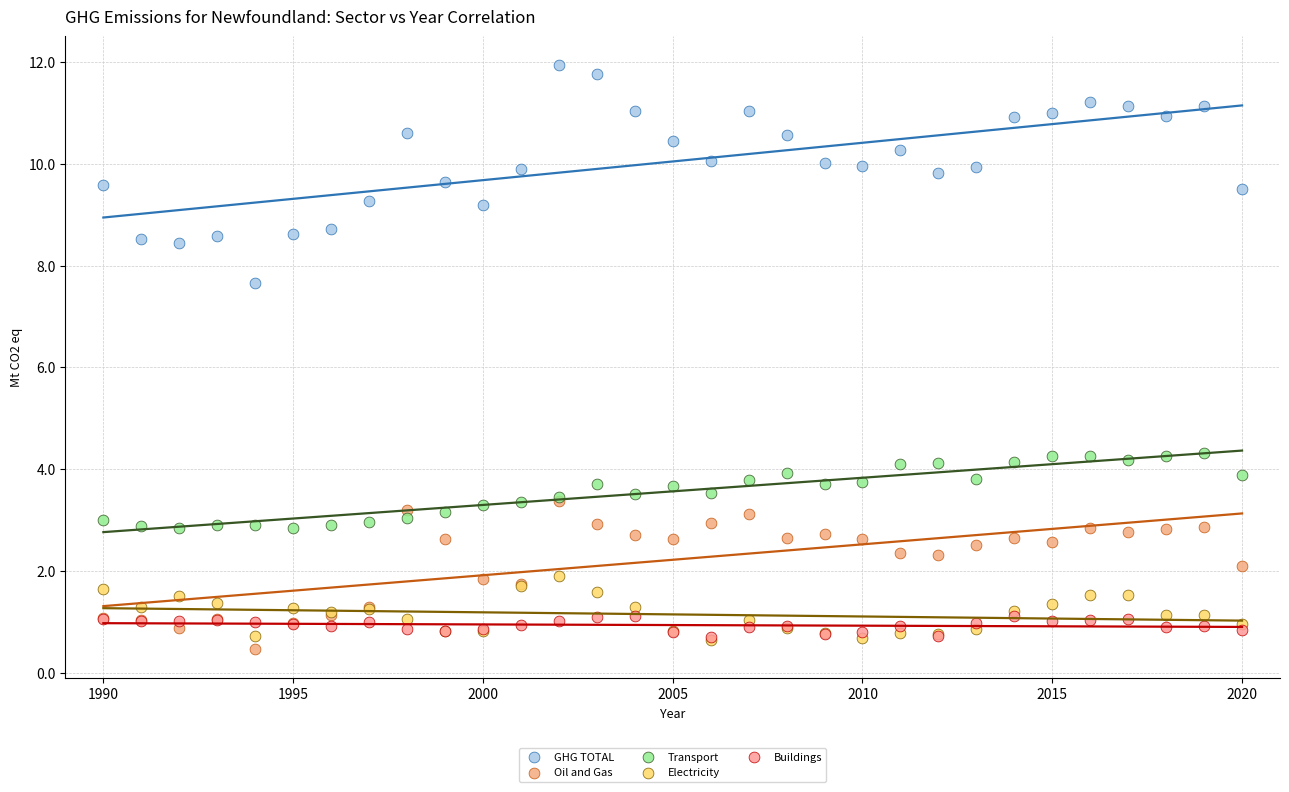

What are all the series names shown in the legend?

GHG TOTAL, Oil and Gas, Transport, Electricity, Buildings